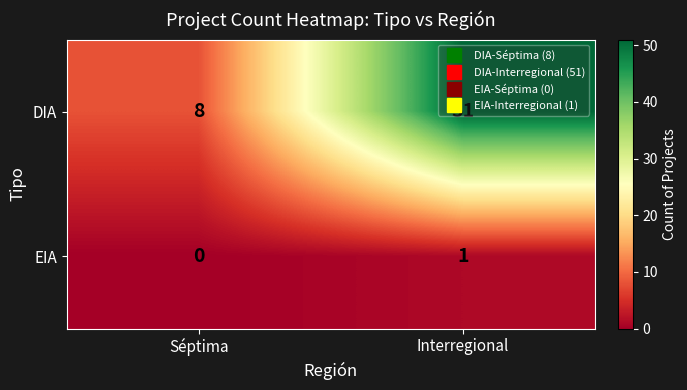

Where is DIA nearest to the value 29?

Séptima